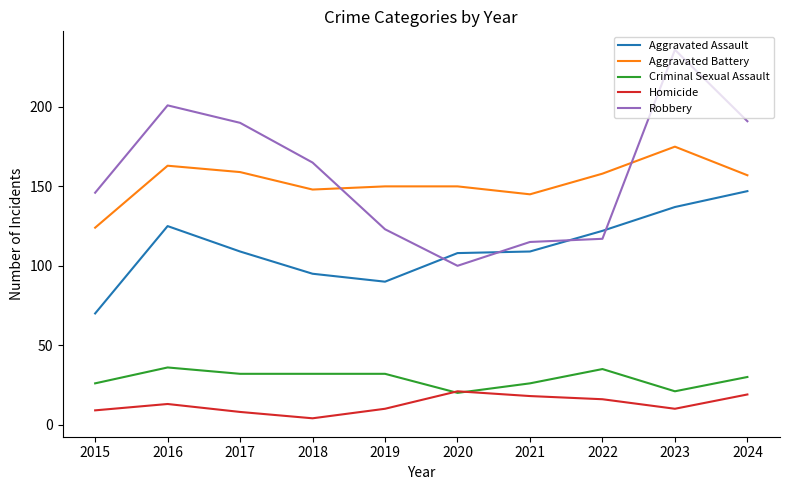

What is the sum of all Homicide values?

128